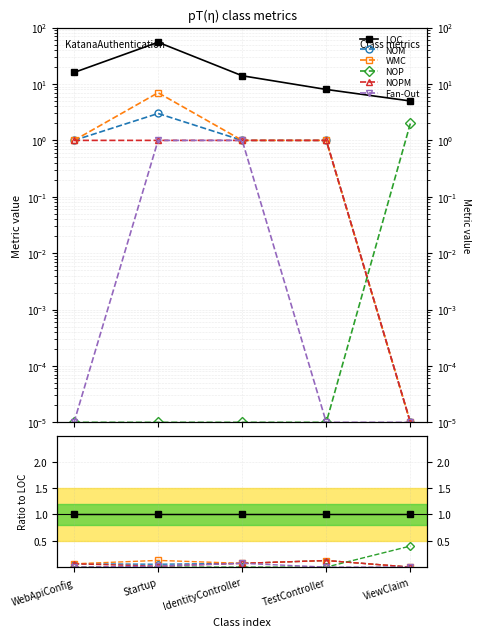

True or false: NOM and WMC cross at least once.

False